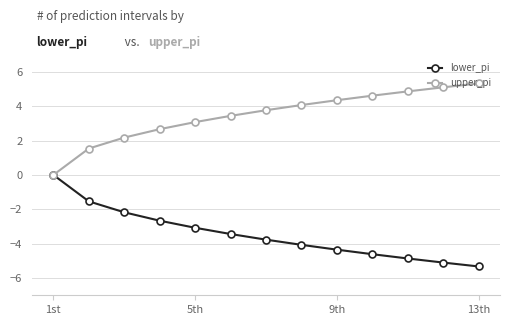

How many distinct data groups are displayed?

2